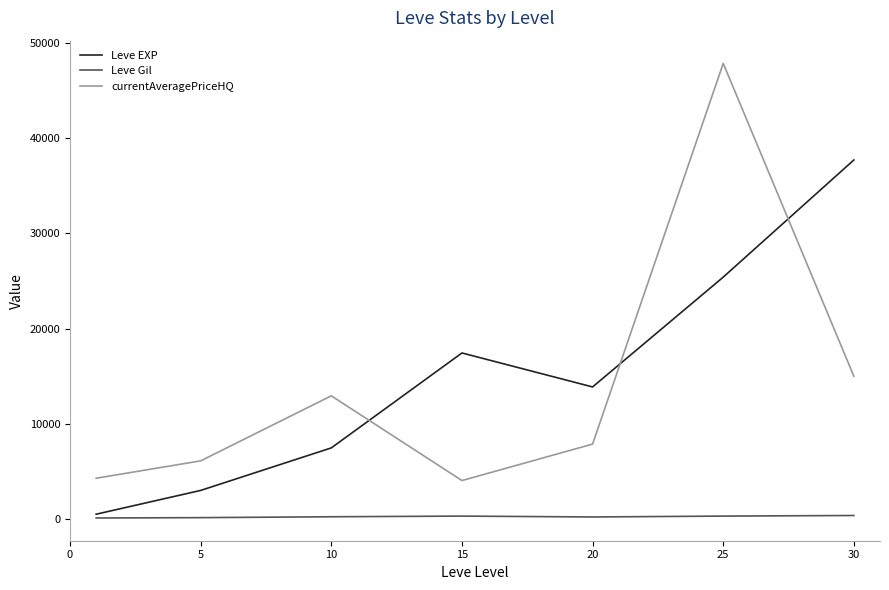

True or false: currentAveragePriceHQ has more than 2 interior local peaks.

False